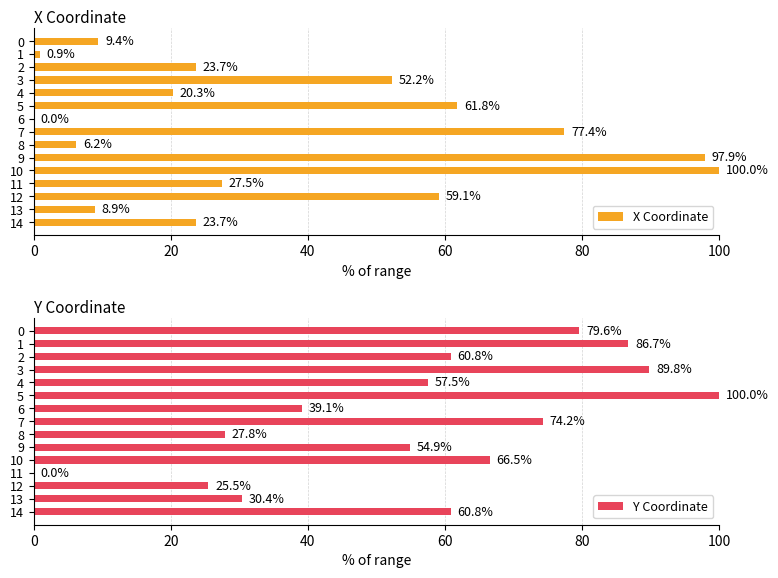

Read the X Coordinate value at 8.

6.2